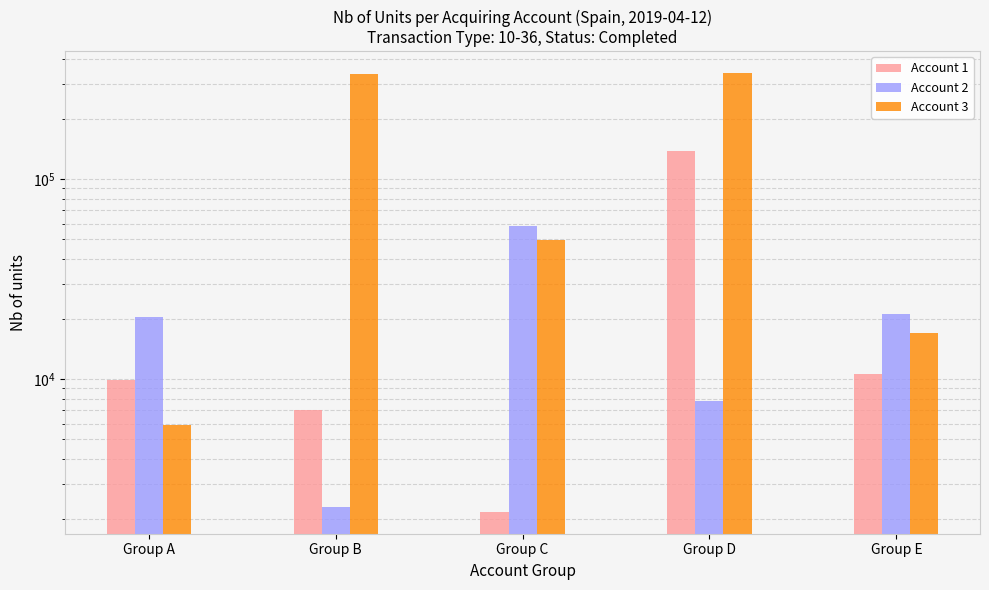

What is the sum of all Account 3 values?

747118